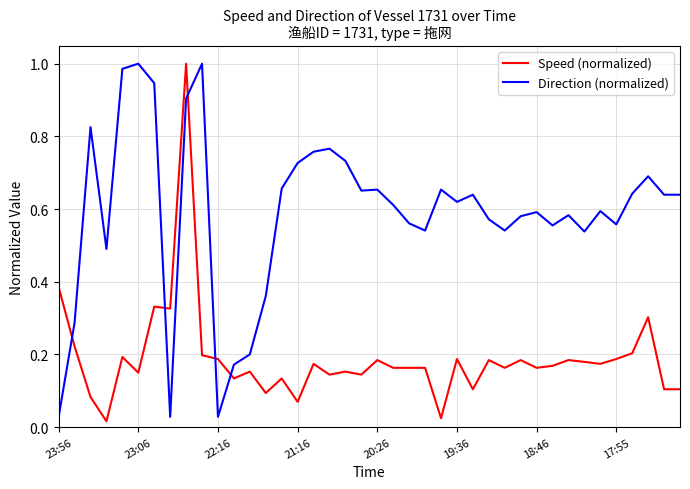

Is this an area chart (filled region under the line)?

No